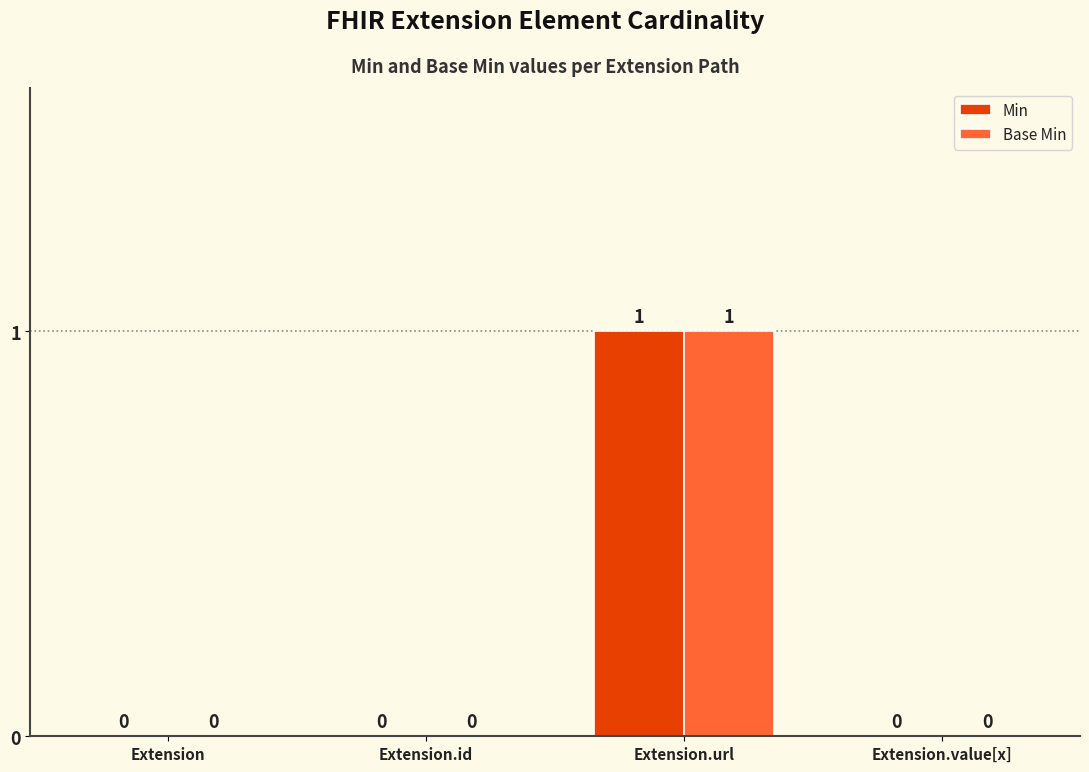

Is it true that Base Min equals 0 at Extension.id?

True